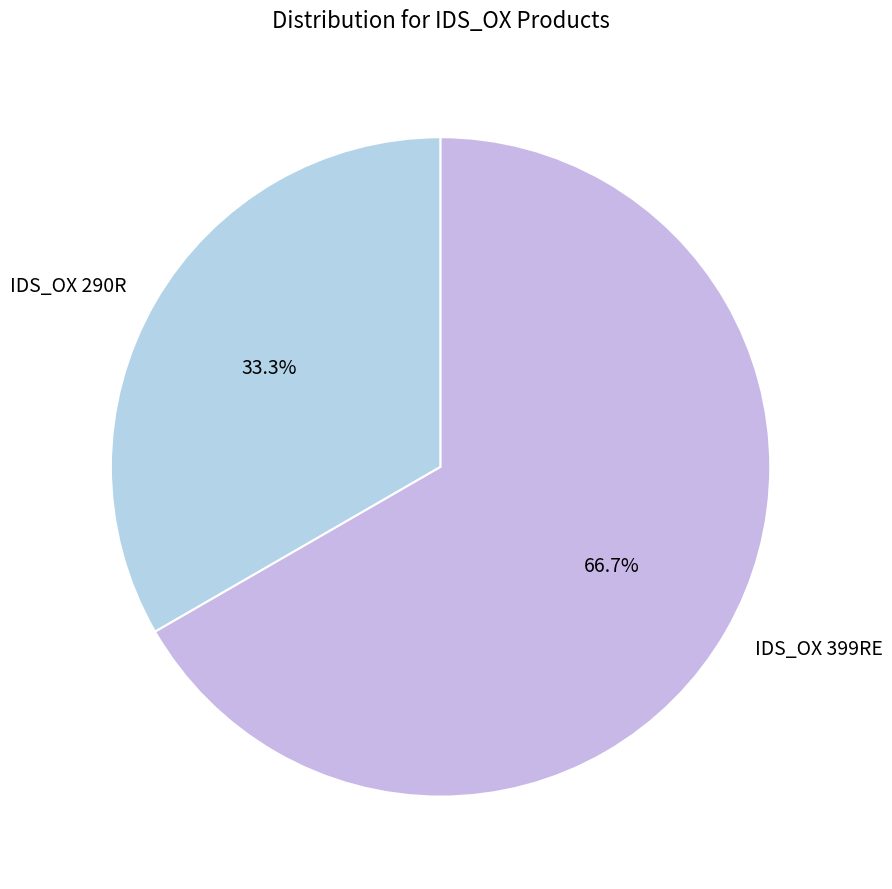

What is the largest slice in the pie chart?

IDS_OX 399RE